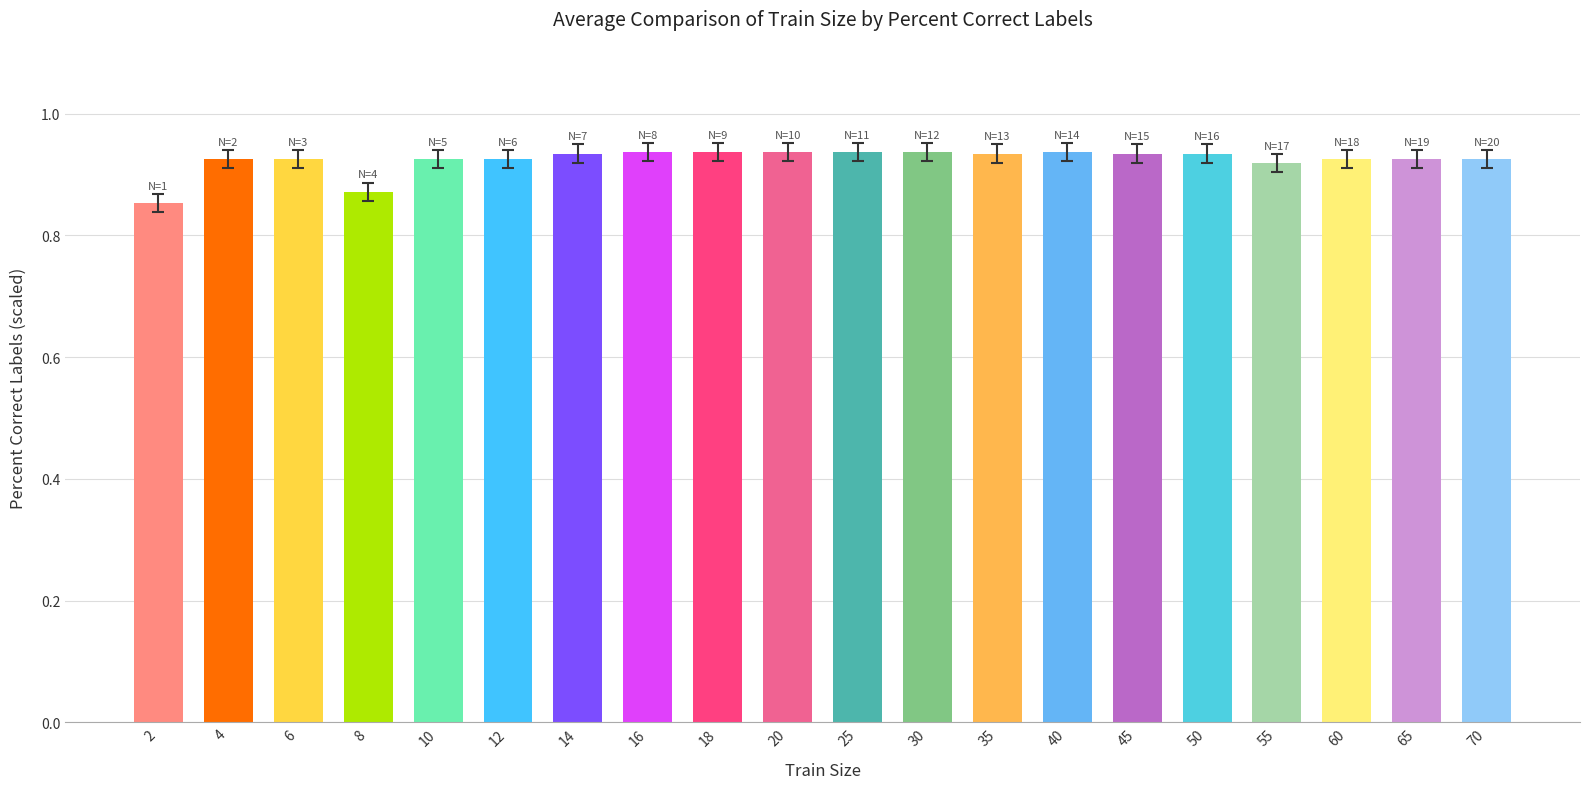

True or false: the data shows 33.3 at 40.

False